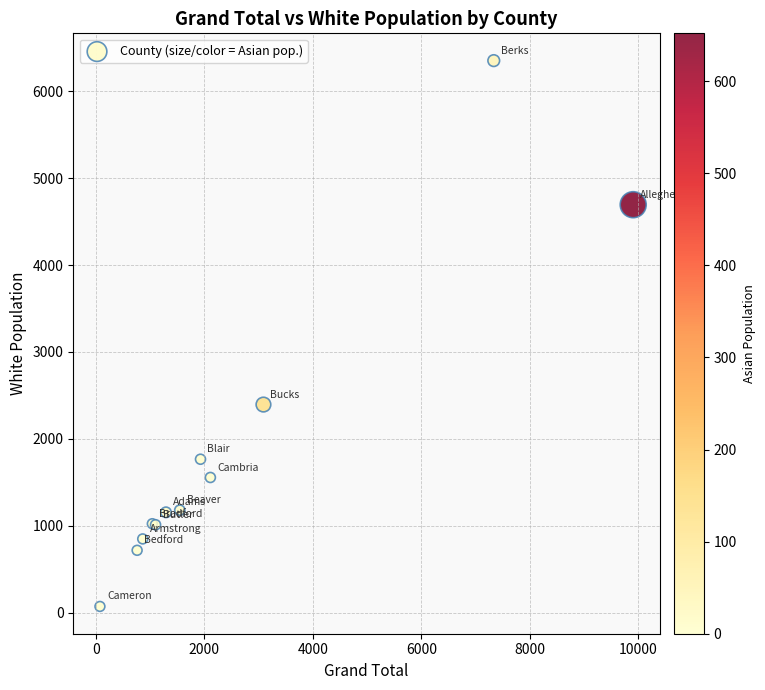

What Y value in the scatter plot is closest to 3212?

2395